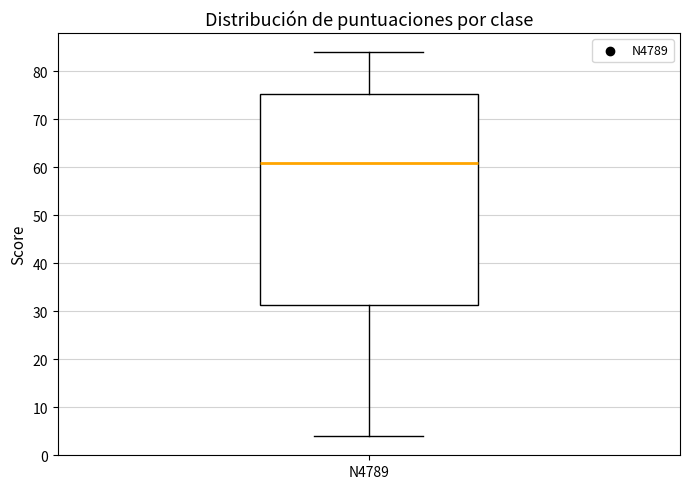

Where does the median line of the box for N4789 sit on the y-axis? The values are not printed on the chart, so give them approximately, as read against the axis.

61